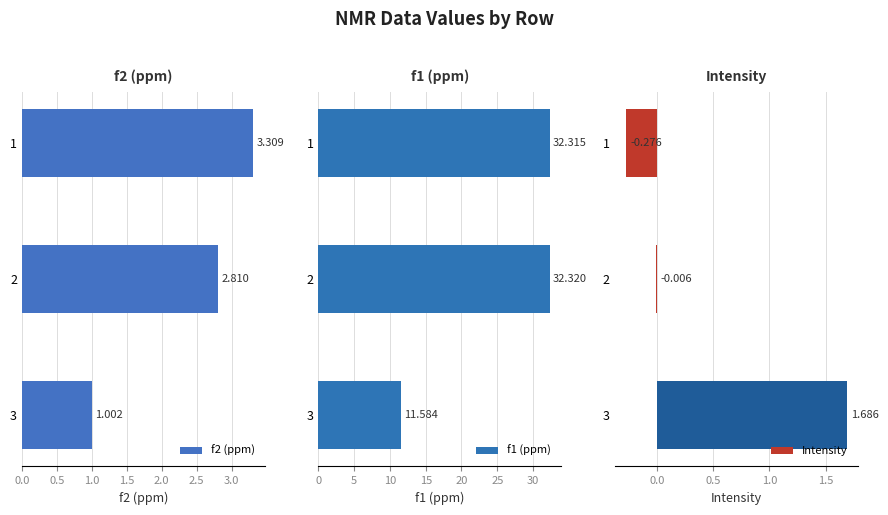

What are all the series names shown in the legend?

f2 (ppm), f1 (ppm), Intensity